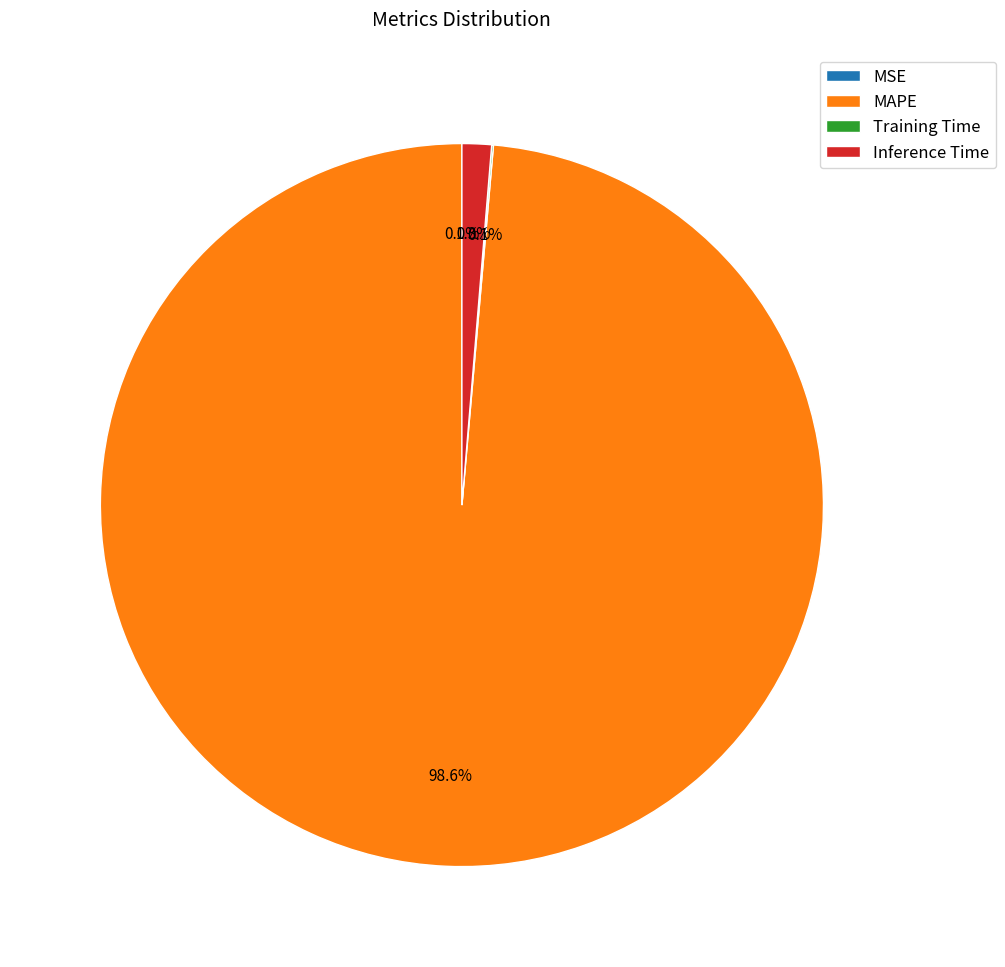

How much of the chart is everything except MAPE?

1.4%